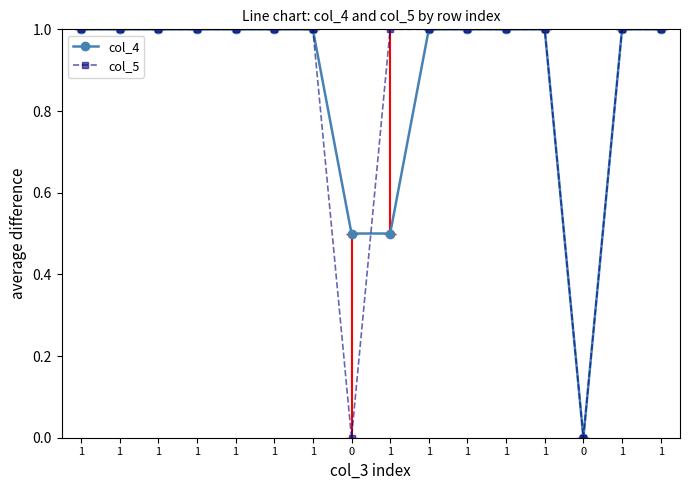

What is the sum of all col_5 values?

14.0